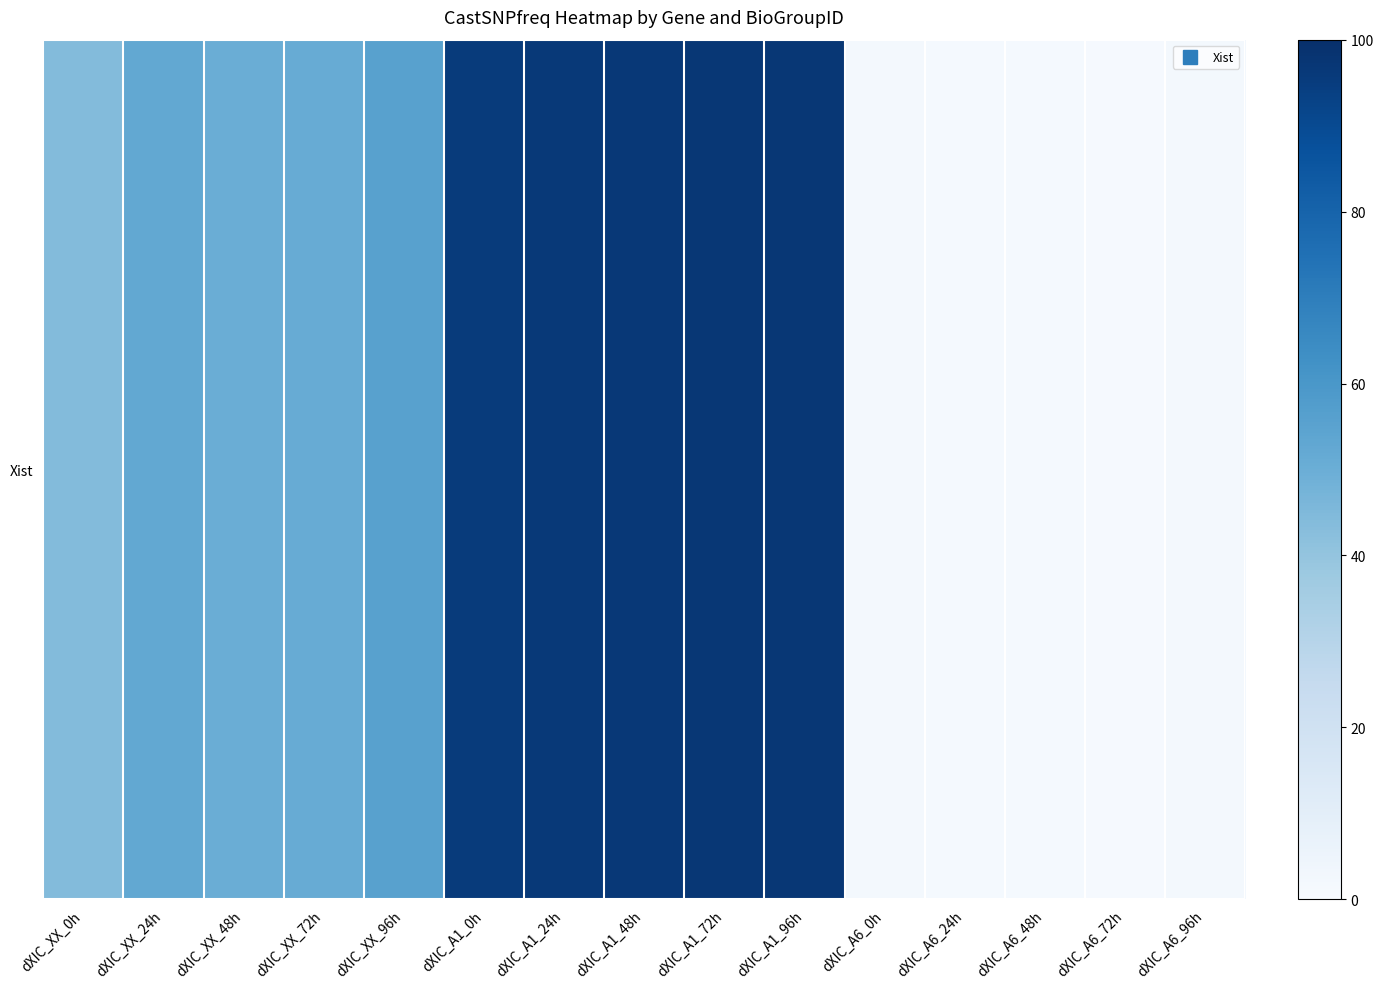

Reading left to right, what are all the values shown in this chart?

dXIC_XX_0h=43.8	dXIC_XX_24h=52.5	dXIC_XX_48h=50.2	dXIC_XX_72h=50.8	dXIC_XX_96h=55.8	dXIC_A1_0h=95.6	dXIC_A1_24h=96.5	dXIC_A1_48h=96.5	dXIC_A1_72h=97.2	dXIC_A1_96h=96.9	dXIC_A6_0h=2.1	dXIC_A6_24h=1.2	dXIC_A6_48h=1.3	dXIC_A6_72h=1.1	dXIC_A6_96h=1.7